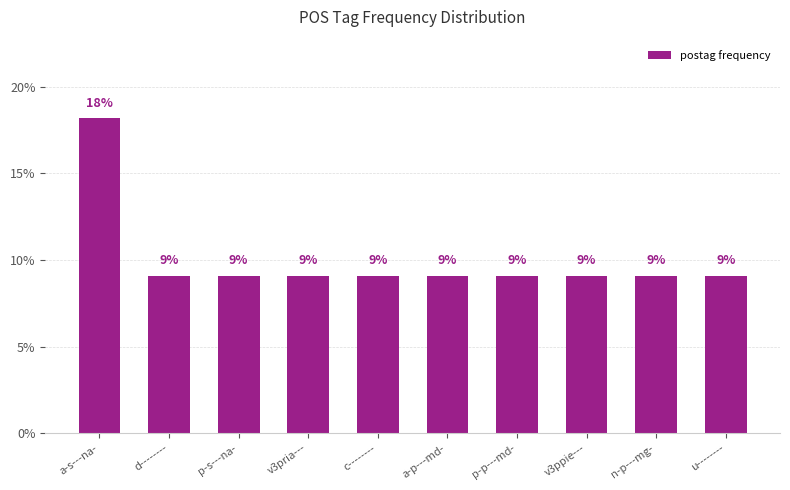

Reading left to right, transcribe all the data shown in this chart.

a-s---na-=18.2	d--------=9.1	p-s---na-=9.1	v3pria---=9.1	c--------=9.1	a-p---md-=9.1	p-p---md-=9.1	v3ppie---=9.1	n-p---mg-=9.1	u--------=9.1